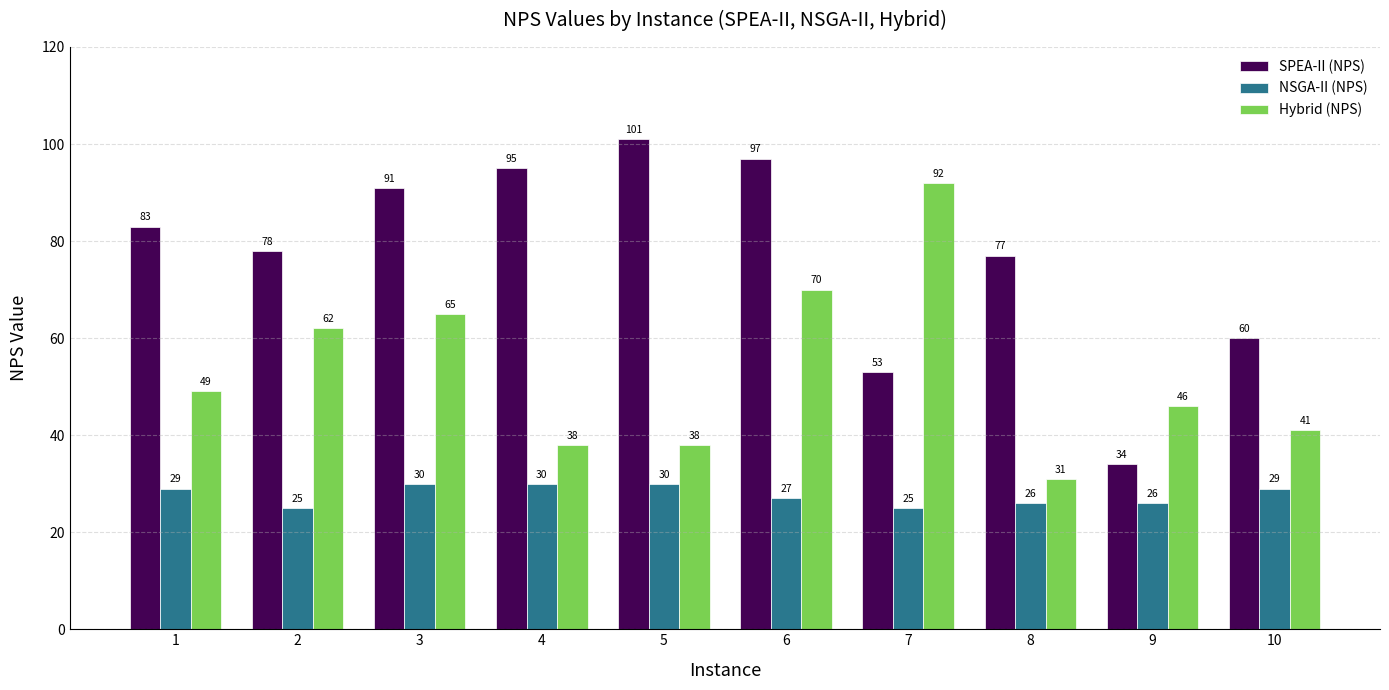

Is the value of SPEA-II (NPS) at 2 greater than the value of NSGA-II (NPS) at 3?

Yes